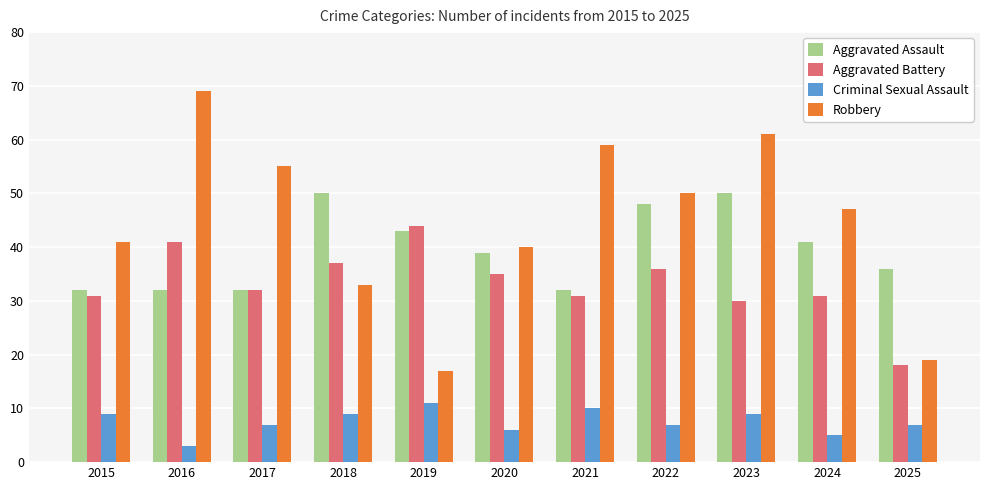

Which series has the largest range (max minus min)?

Robbery